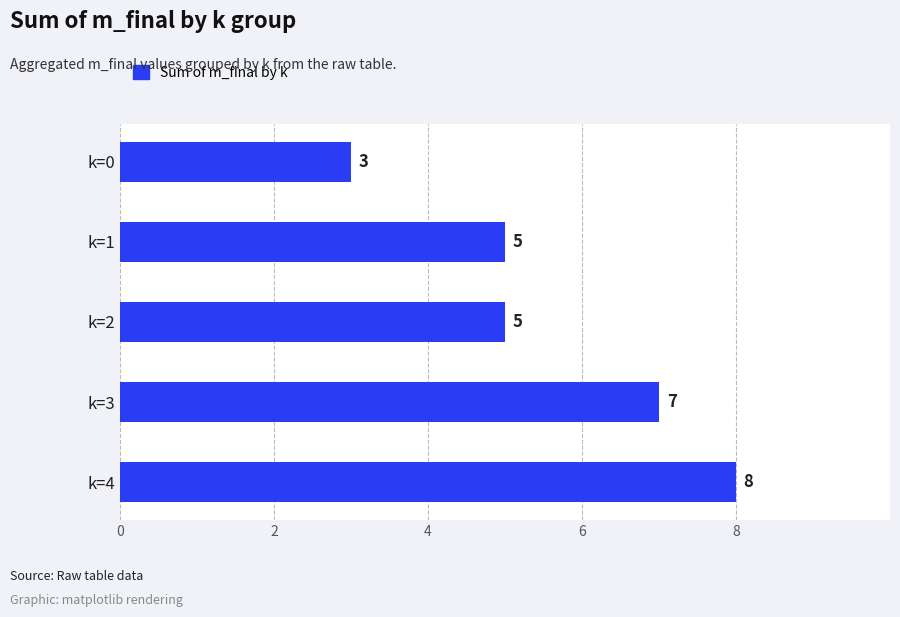

What is the average value?

6